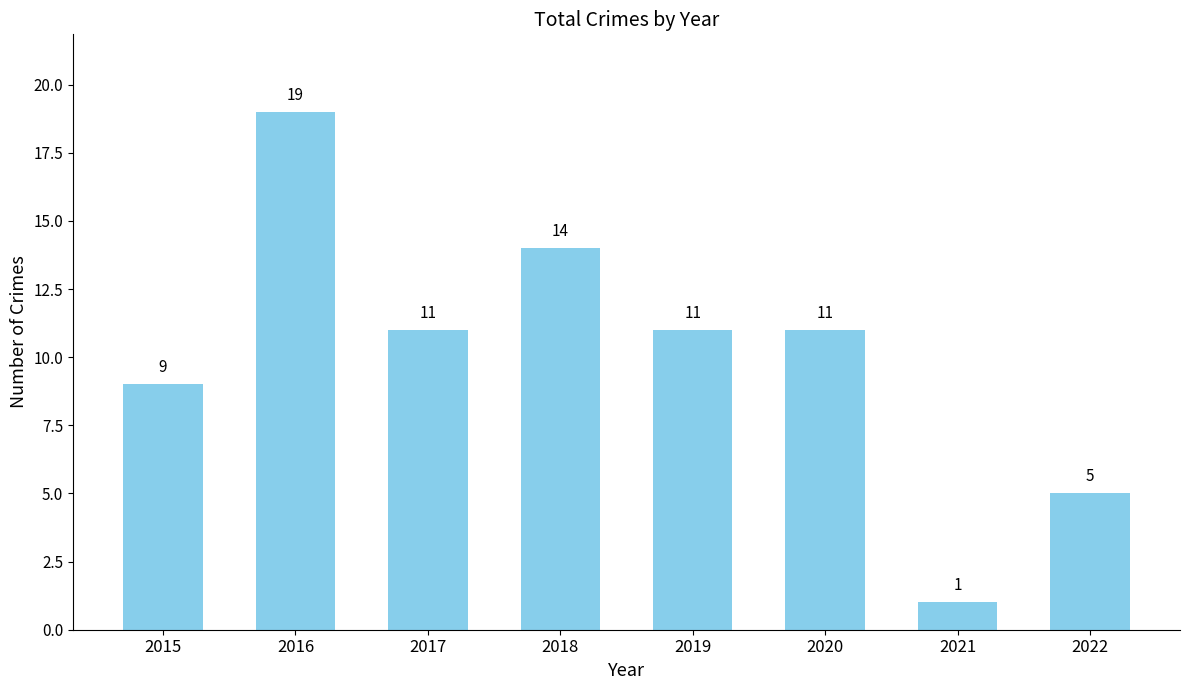

What is the sum of all values?

81